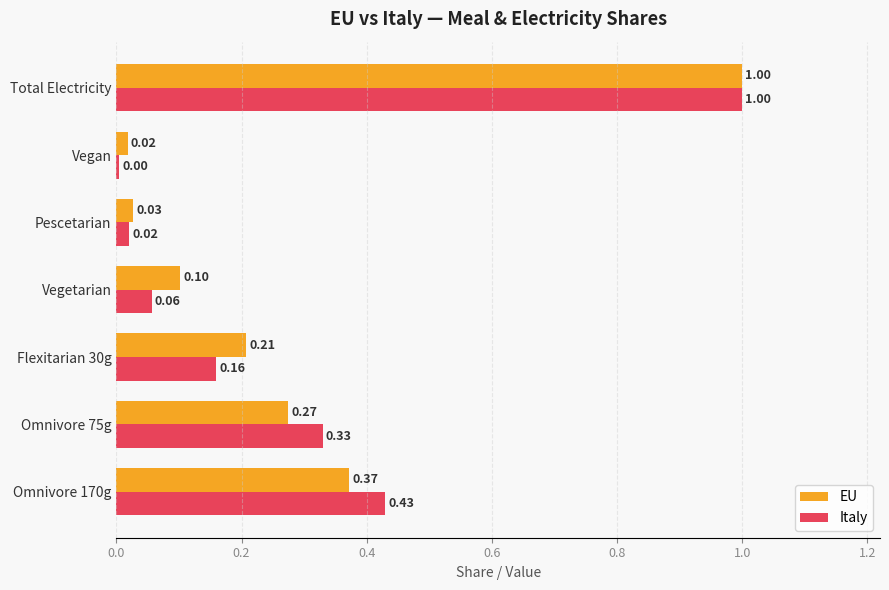

Is the value of EU at Total Electricity greater than the value of Italy at Omnivore 75g?

Yes